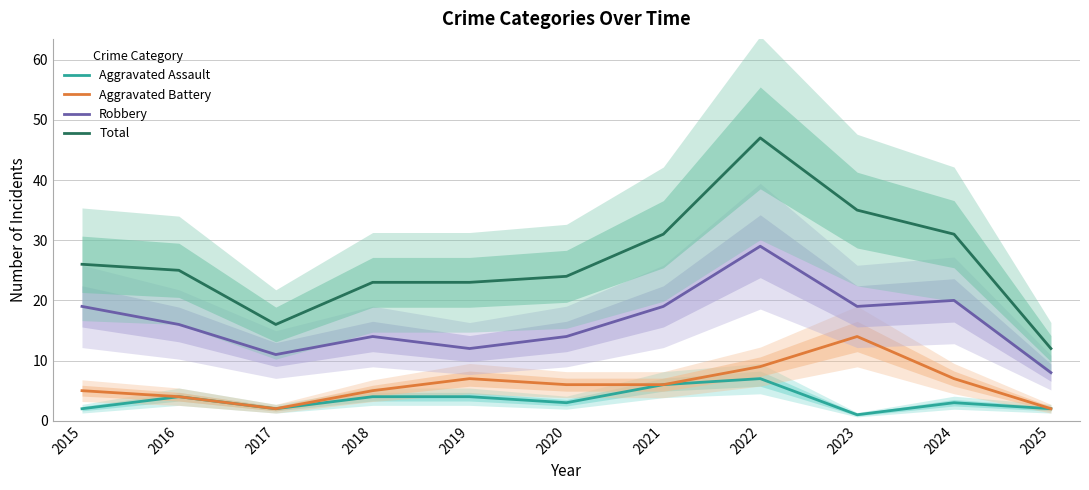

Count the number of categories in the chart.

11